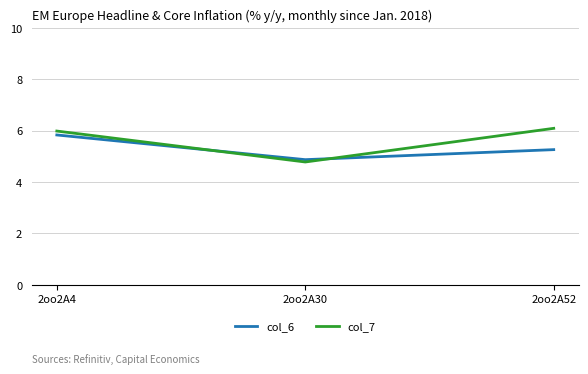

What is the maximum value for col_7?

6.1